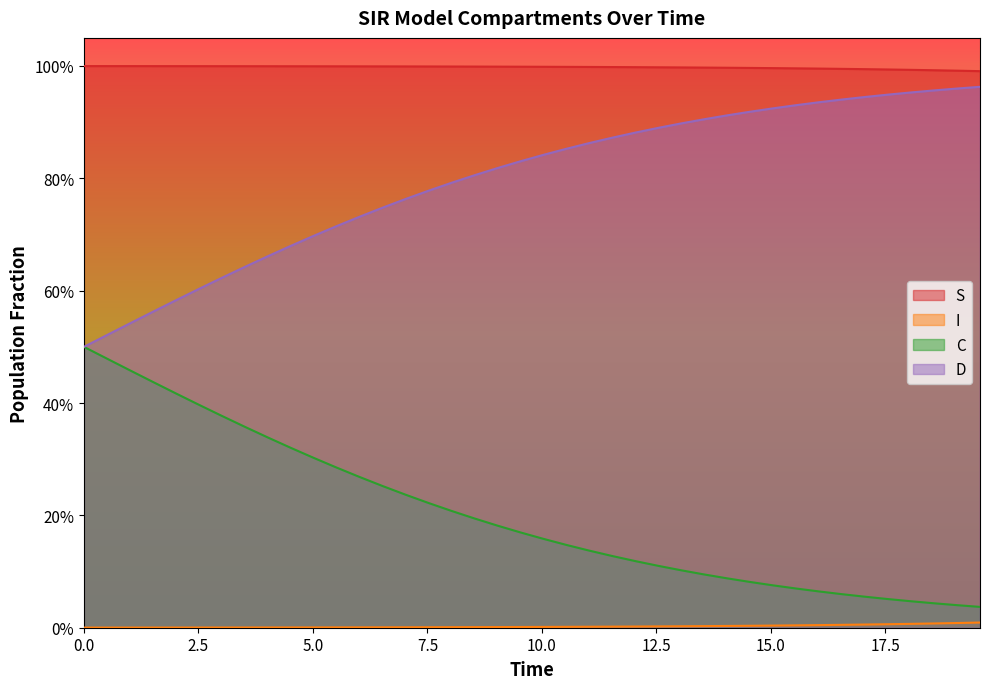

Rank the series at 8.528428093645484 from lowest to highest value.

I, C, D, S